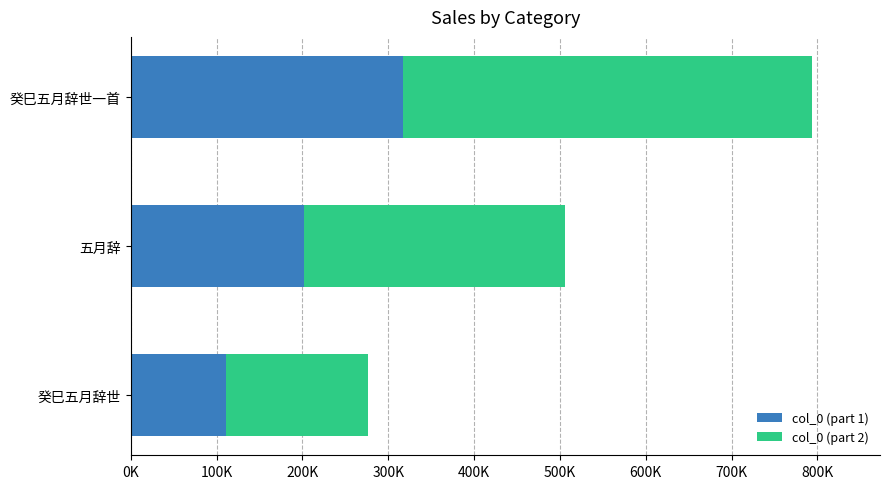

What is the difference between the second highest and minimum values in the col_0 (part 1) series?

91785.6